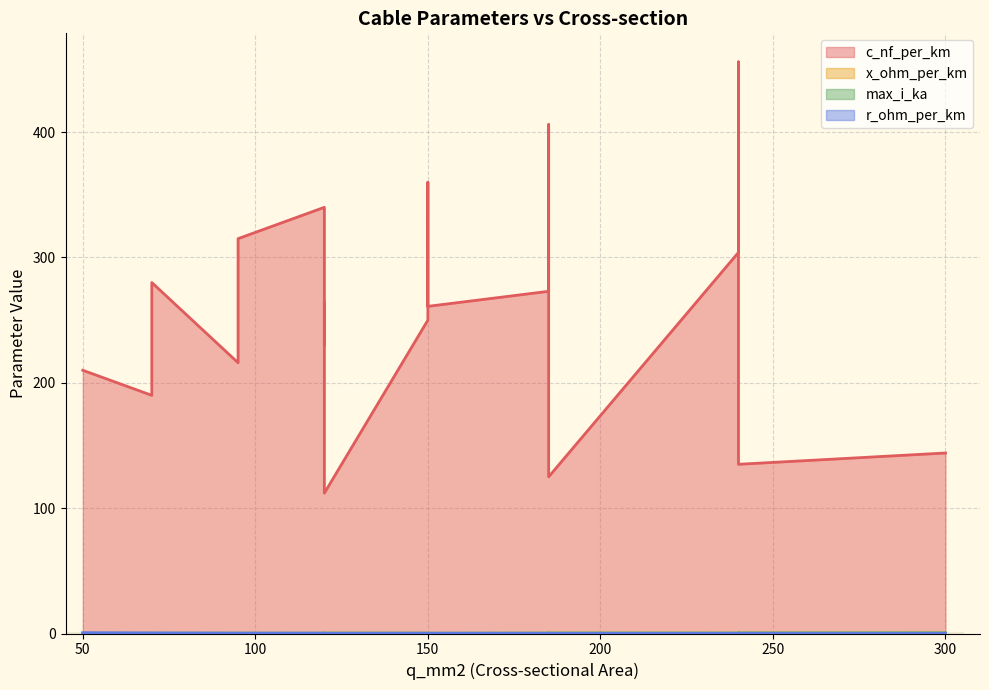

The value of max_i_ka at 120 is 0.1. True or false?

False